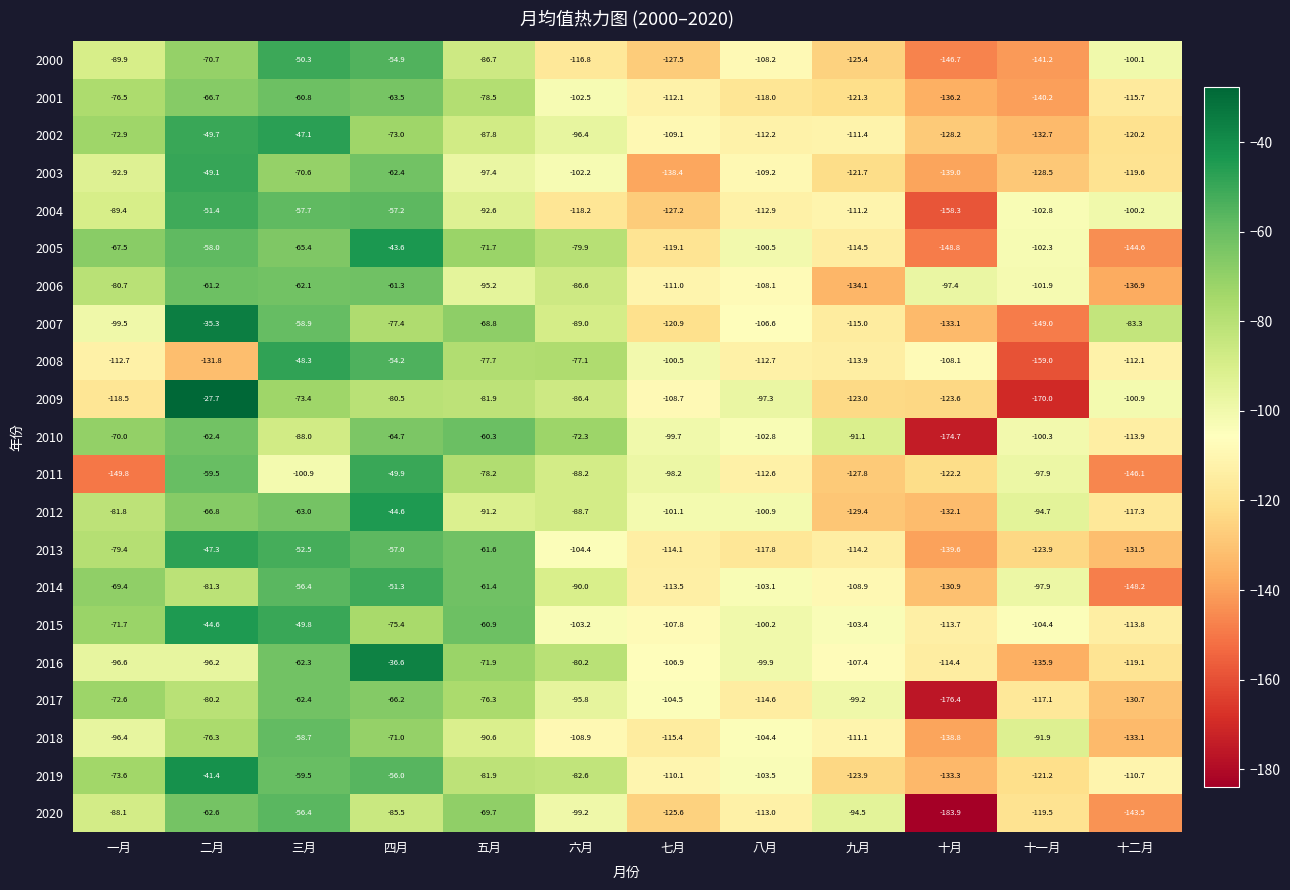

What is the minimum value shown in the chart?

-183.9